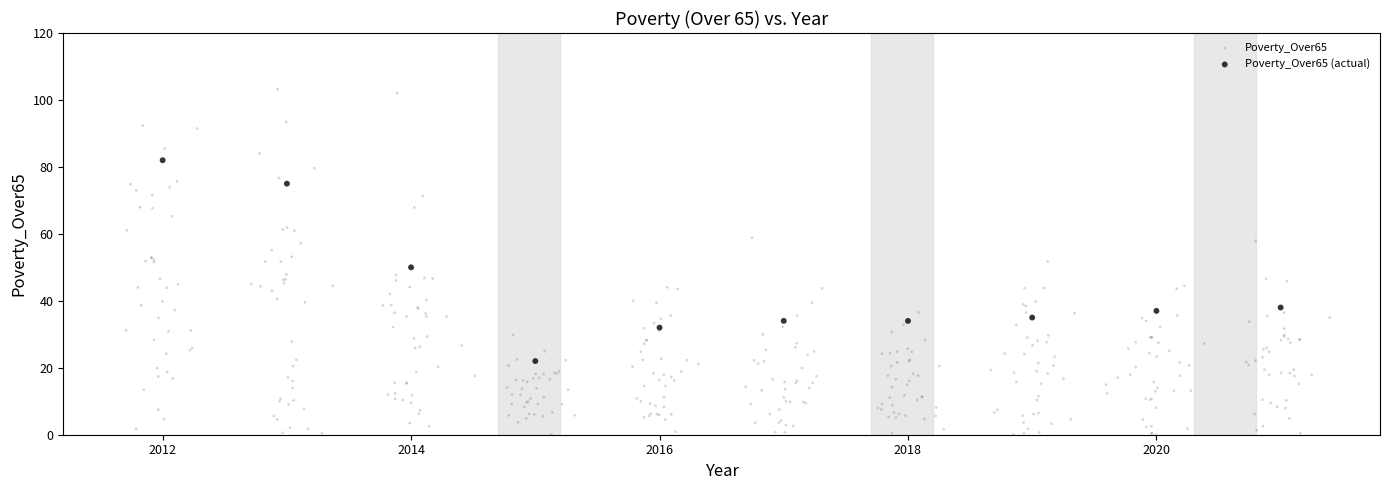

Which series contains the highest Y value?

Poverty_Over65